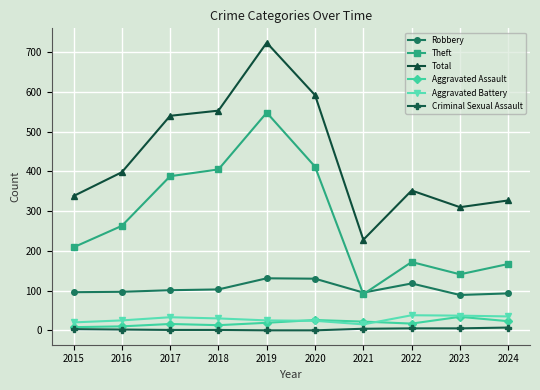

Which category has the highest value in the Theft series?

2019